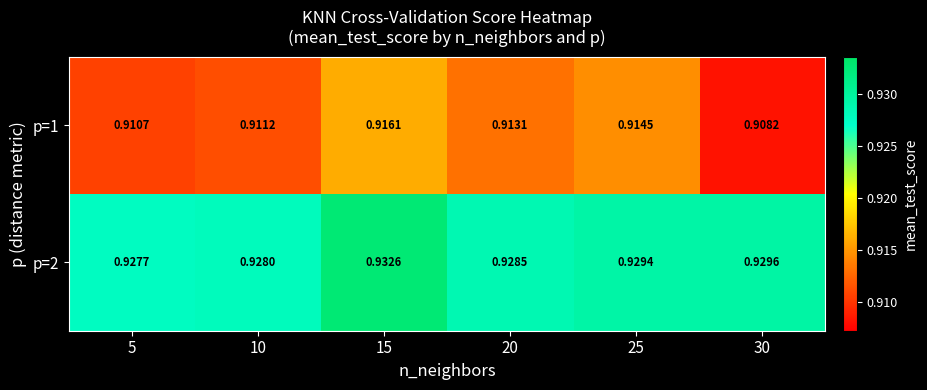

Is the value of p=2 at 10 greater than the value of p=1 at 25?

Yes